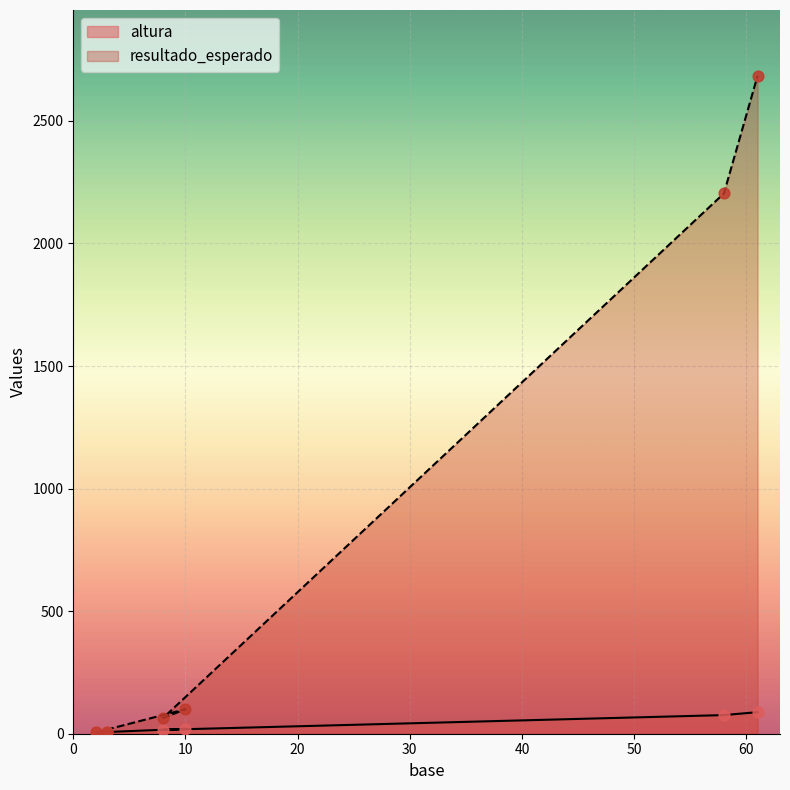

At how many categories does at least one series exceed 1404?

2